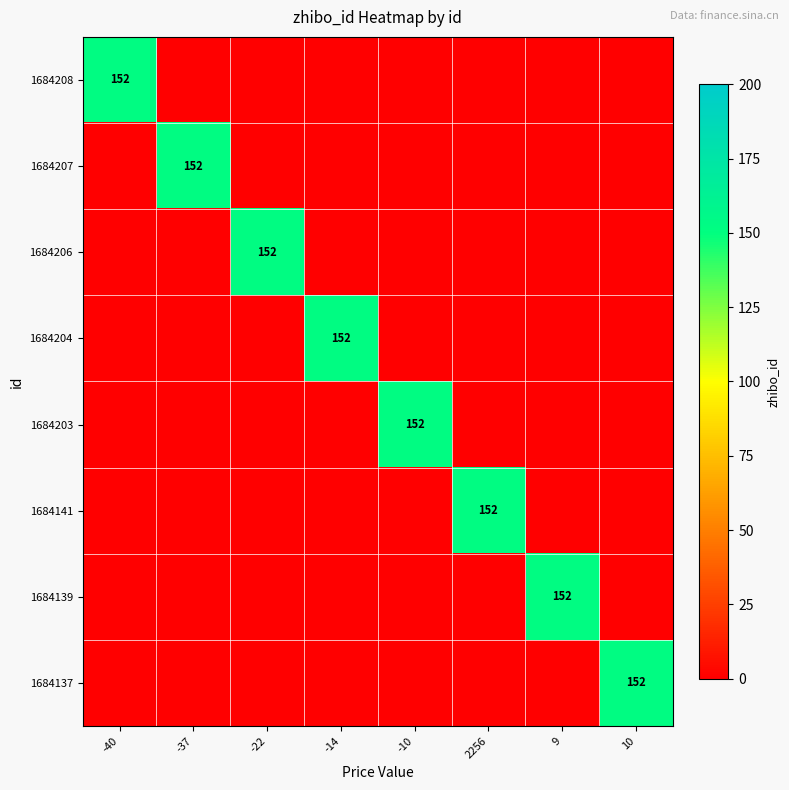

The value of 1684204 at -14 is 62. True or false?

False